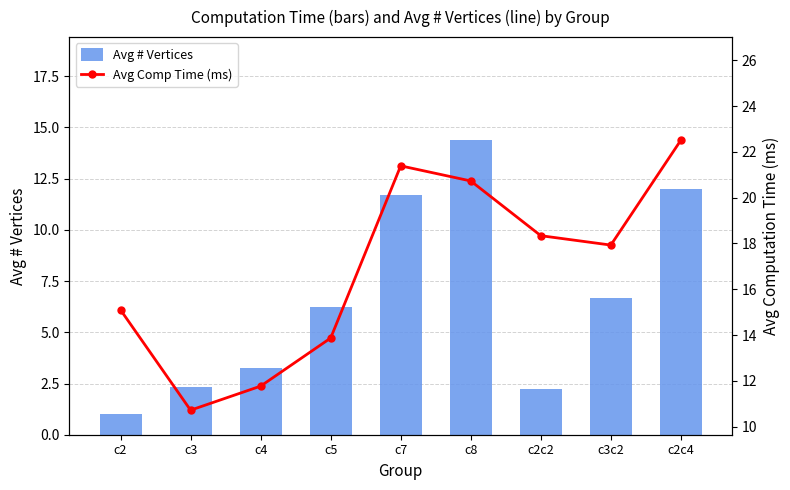

Where is Avg # Vertices nearest to the value 7?

c3c2